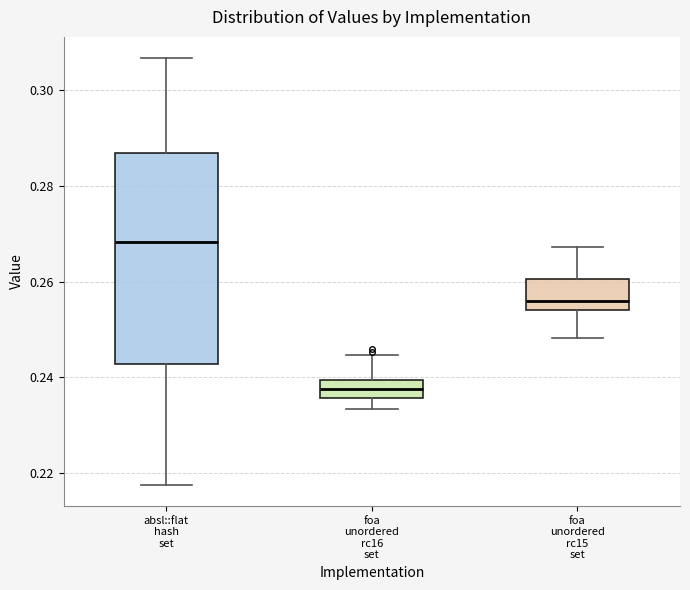

Where does the upper whisker of the box for absl::flat hash set end on the y-axis? The values are not printed on the chart, so give them approximately, as read against the axis.

0.306